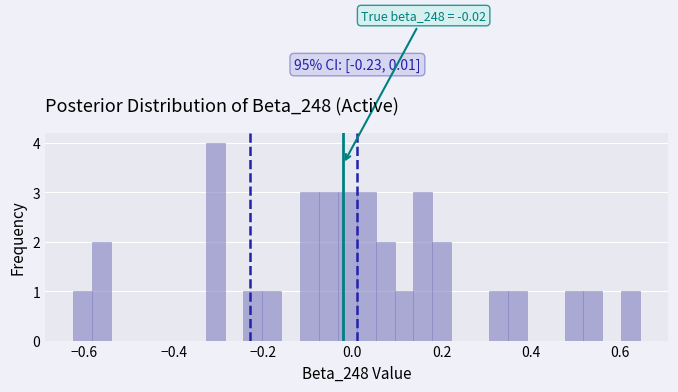

Read against the x-axis, roughly where is the centre of the tallest bar?

-0.30